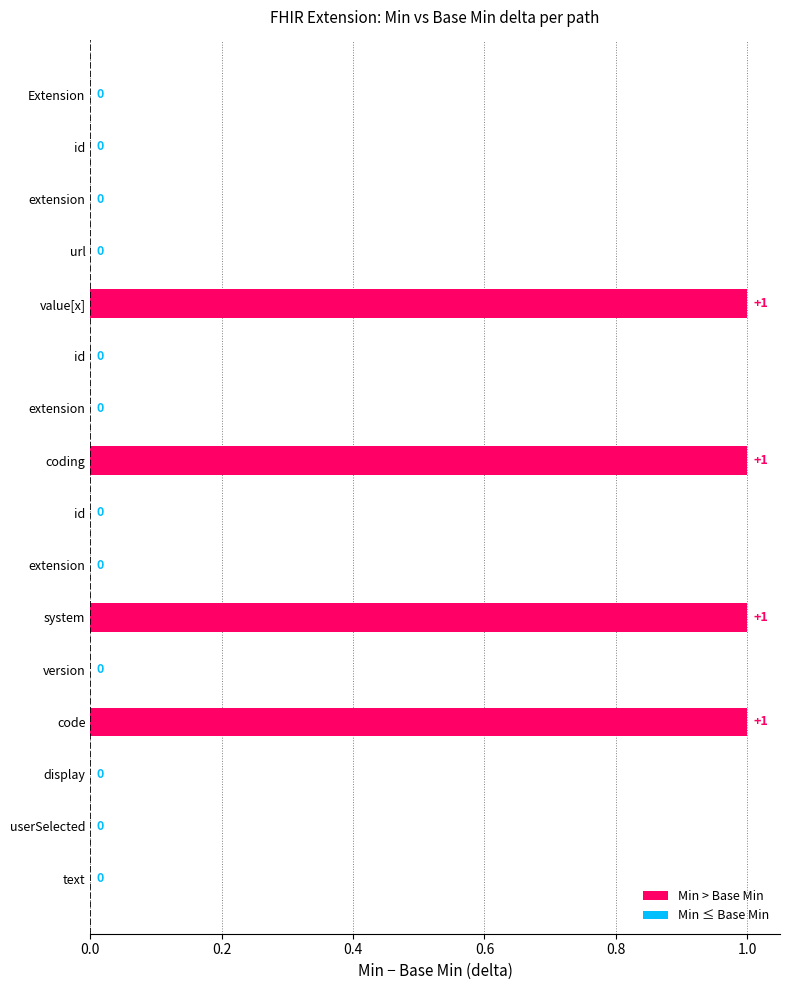

How many groups of bars are there?

16